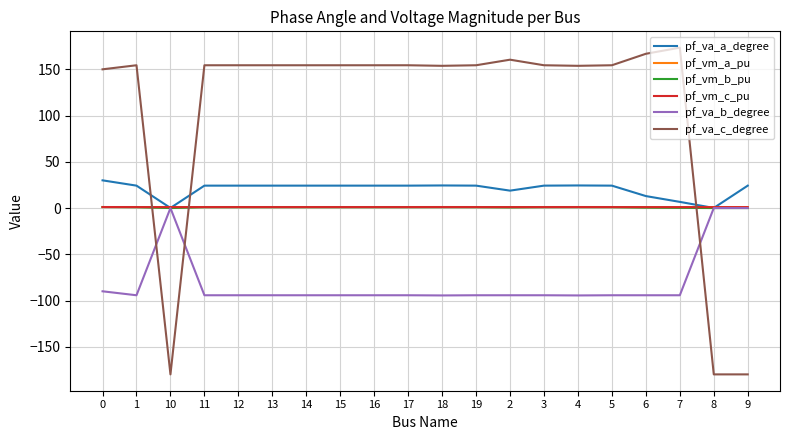

At which category does pf_va_c_degree reach its first local valley?

10